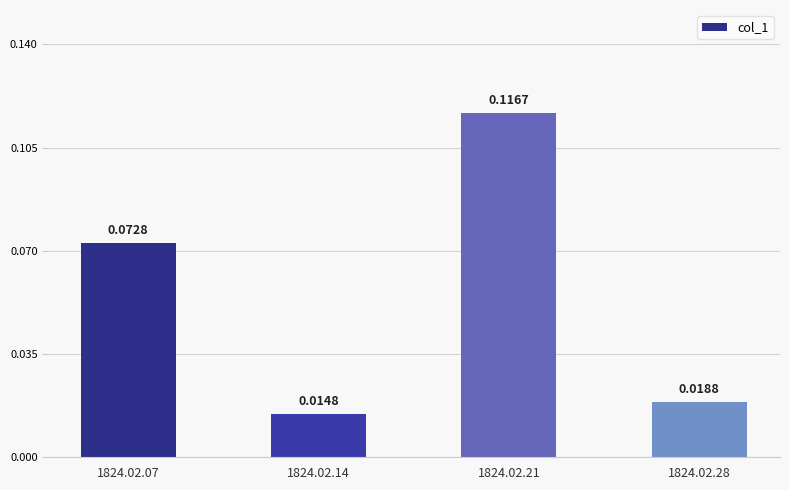

True or false: the data shows 0.2 at 1824.02.21.

False